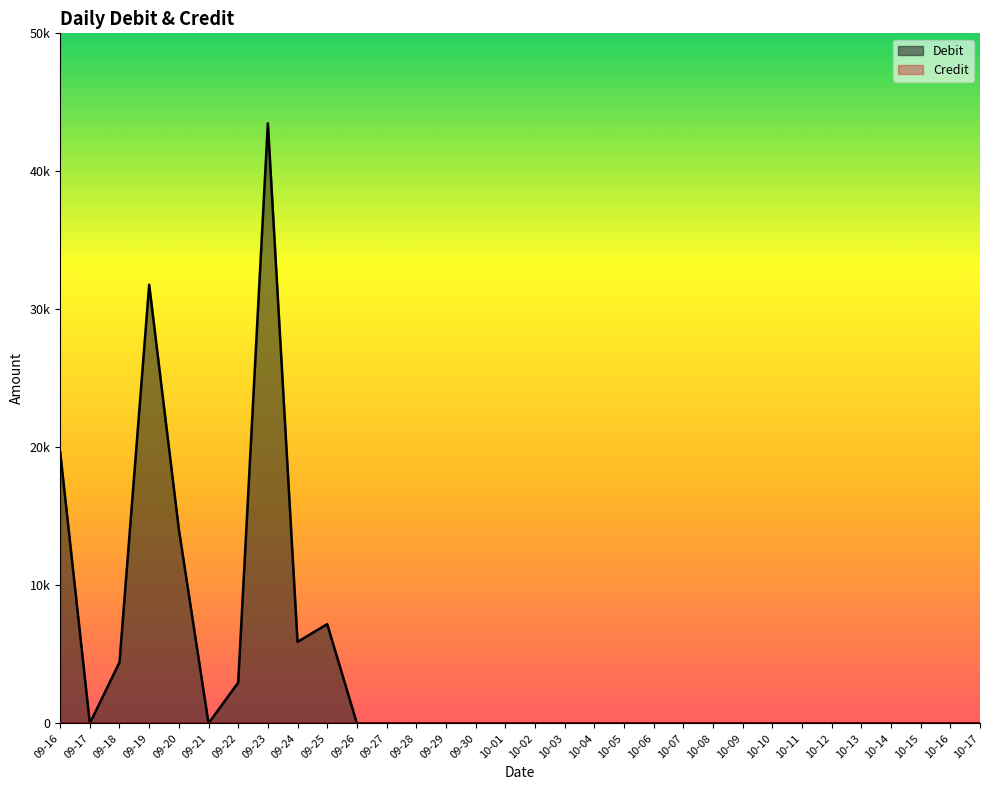

Rank the categories by value from highest to lowest.

09-23, 09-19, 09-16, 09-20, 09-25, 09-24, 09-18, 09-22, 09-17, 09-21, 09-26, 09-27, 09-28, 09-29, 09-30, 10-01, 10-02, 10-03, 10-04, 10-05, 10-06, 10-07, 10-08, 10-09, 10-10, 10-11, 10-12, 10-13, 10-14, 10-15, 10-16, 10-17